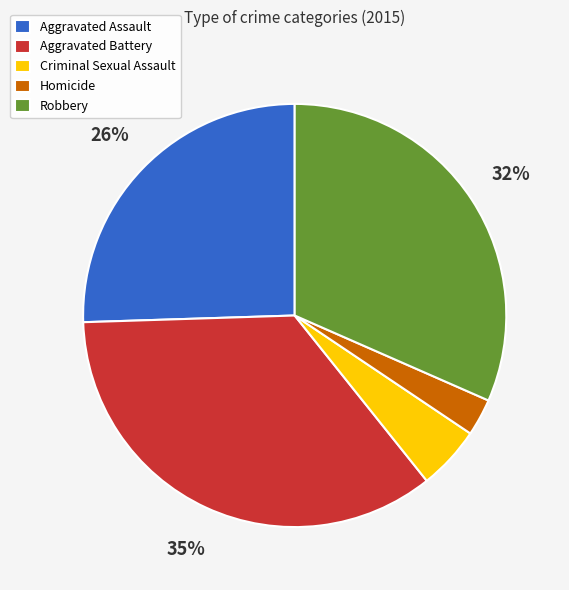

Is the sum of Aggravated Assault and Aggravated Battery greater than half?

Yes